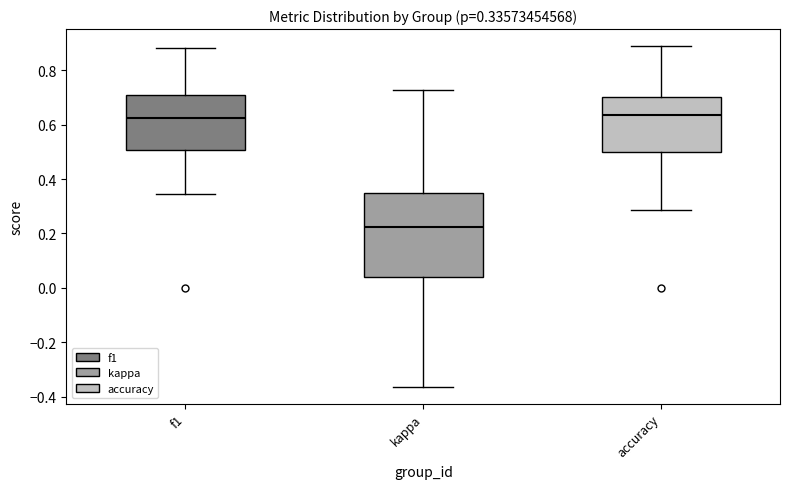

Comparing the boxes themselves (not the whiskers), which one is the tallest?

kappa